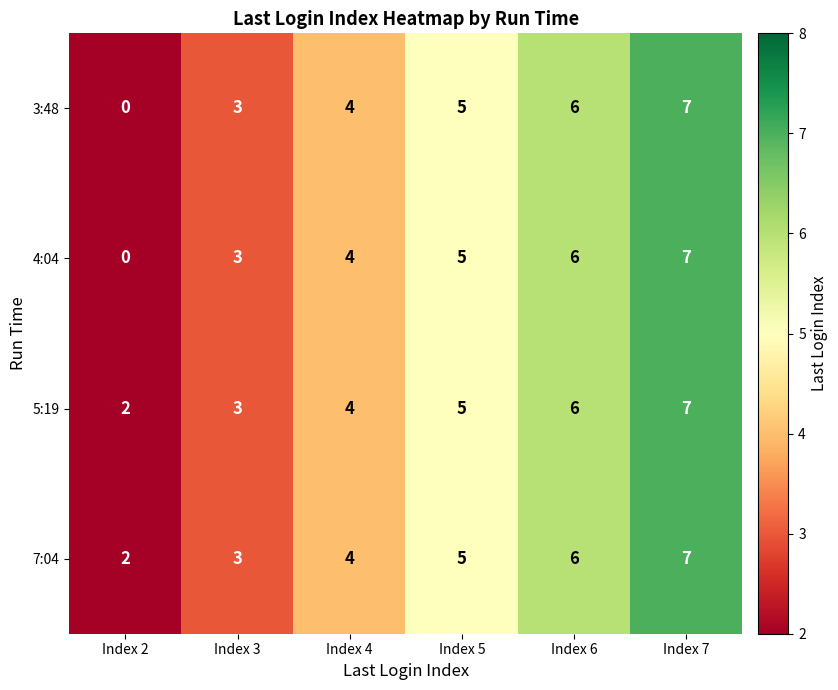

How many data points in 4:04 are less than 5?

3